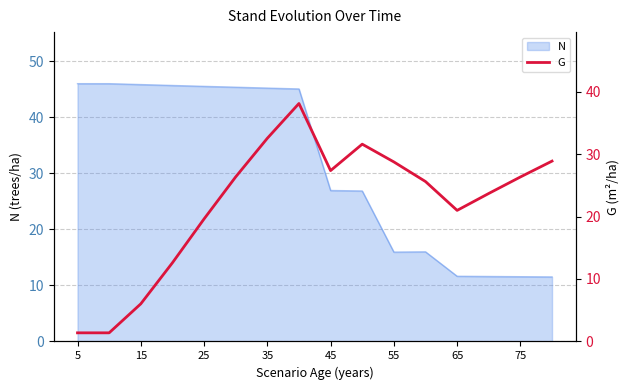

What is the highest value of the N series?

46.0